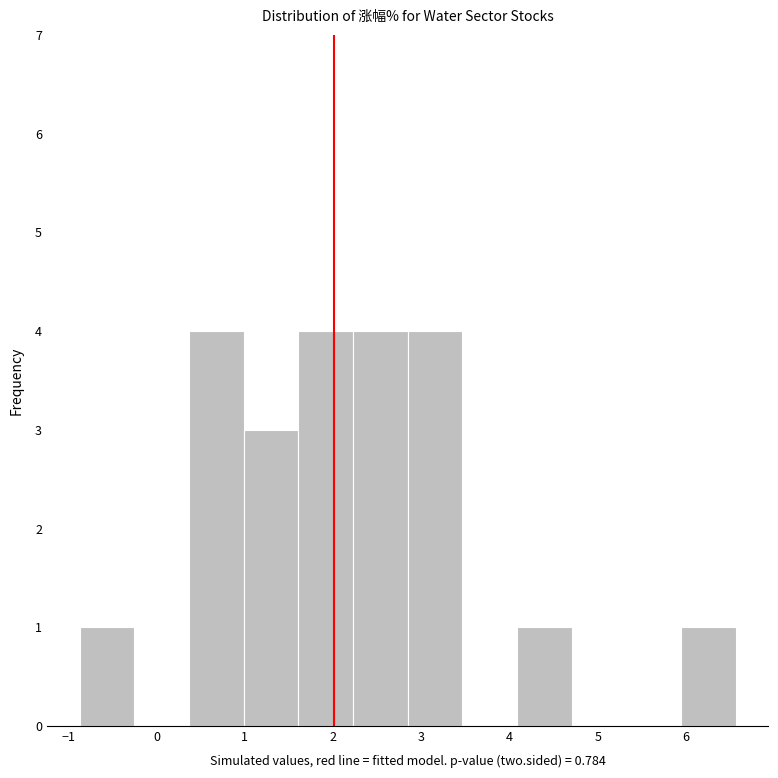

What is the height of the bar covering 2.2 to 2.8 on the x-axis? Neither the bar edges nor the heights are printed on the chart, so give them approximately, as read against the axes.

4